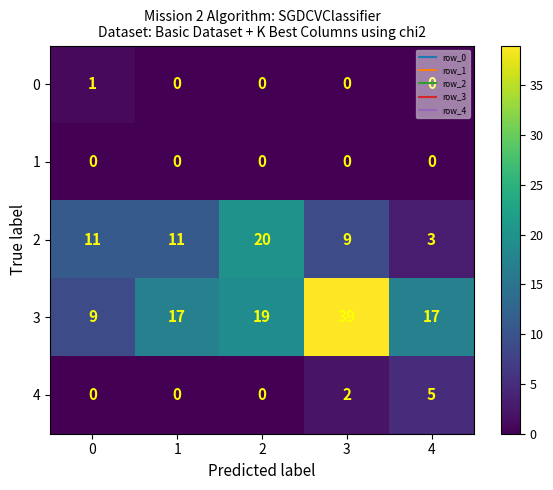

Which series has the largest total across all categories?

3